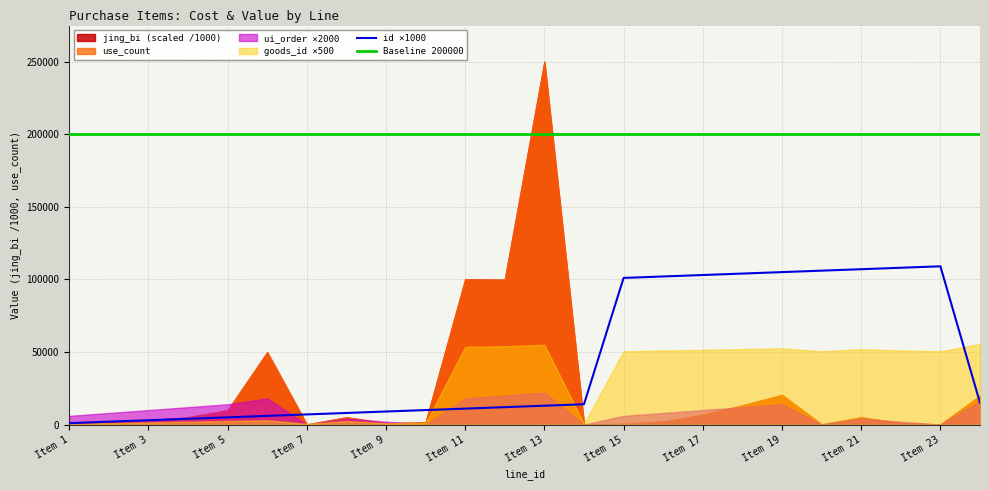

Which series has the largest total across all categories?

Baseline 200000